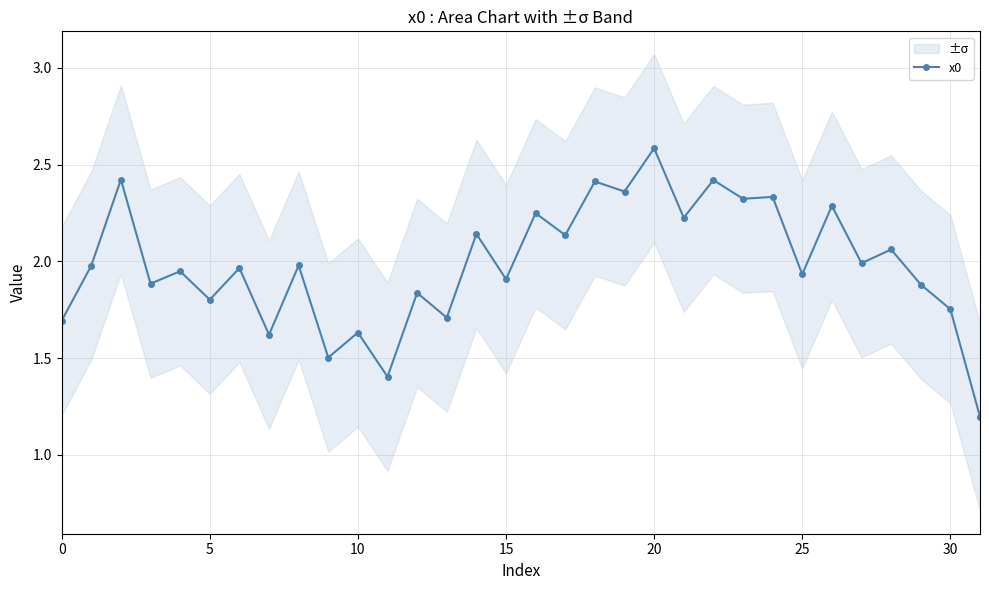

The chart shows a value of 0.7 at 27. True or false?

False